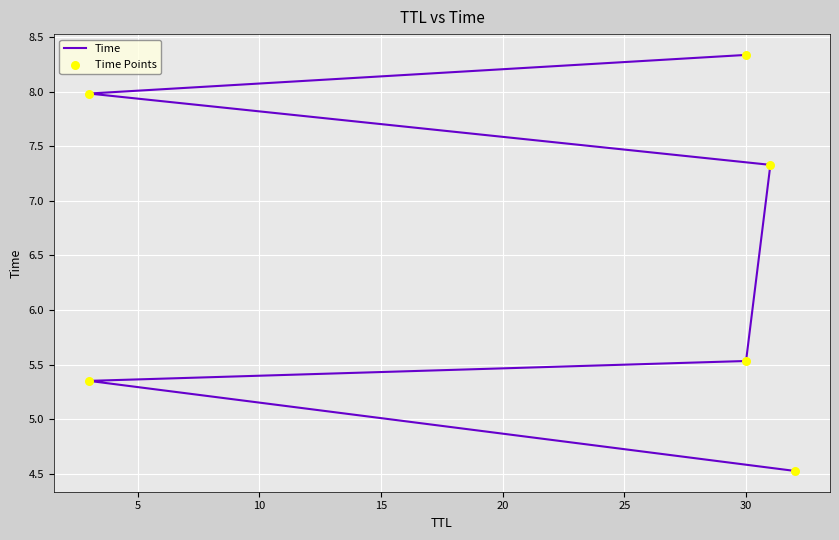

Which series has the largest total across all categories?

Time